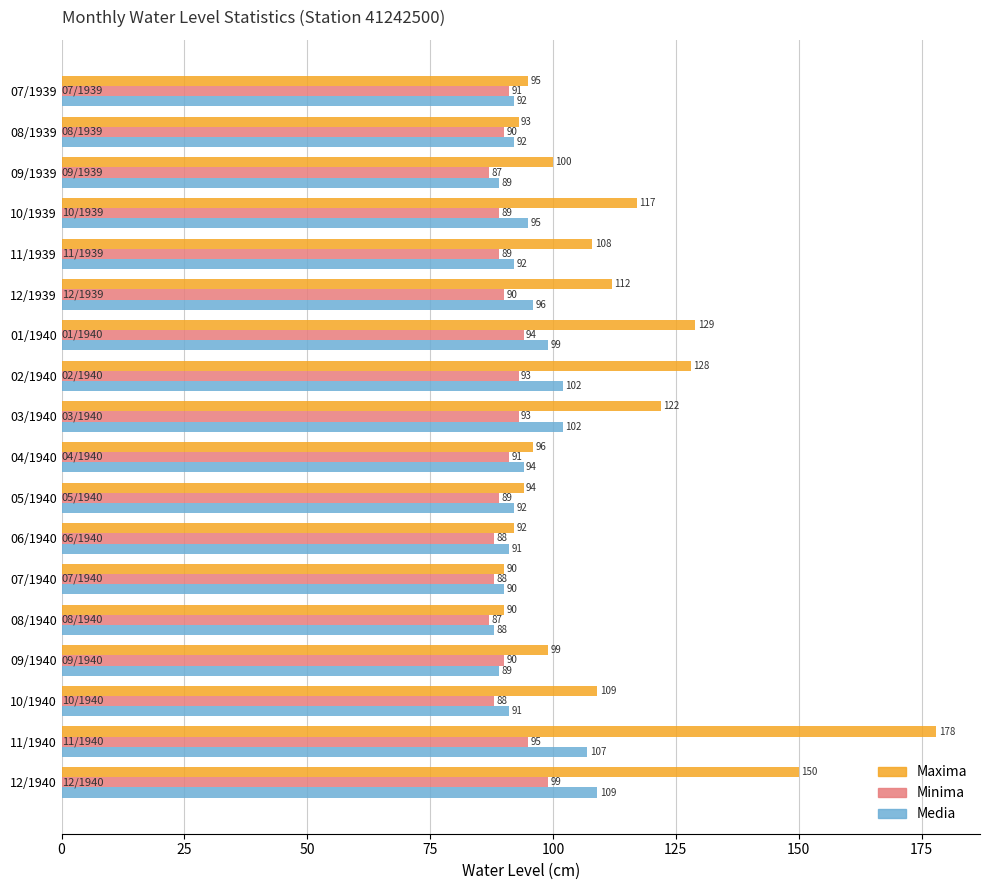

List the series in order of their overall mean, lowest first.

Minima, Media, Maxima